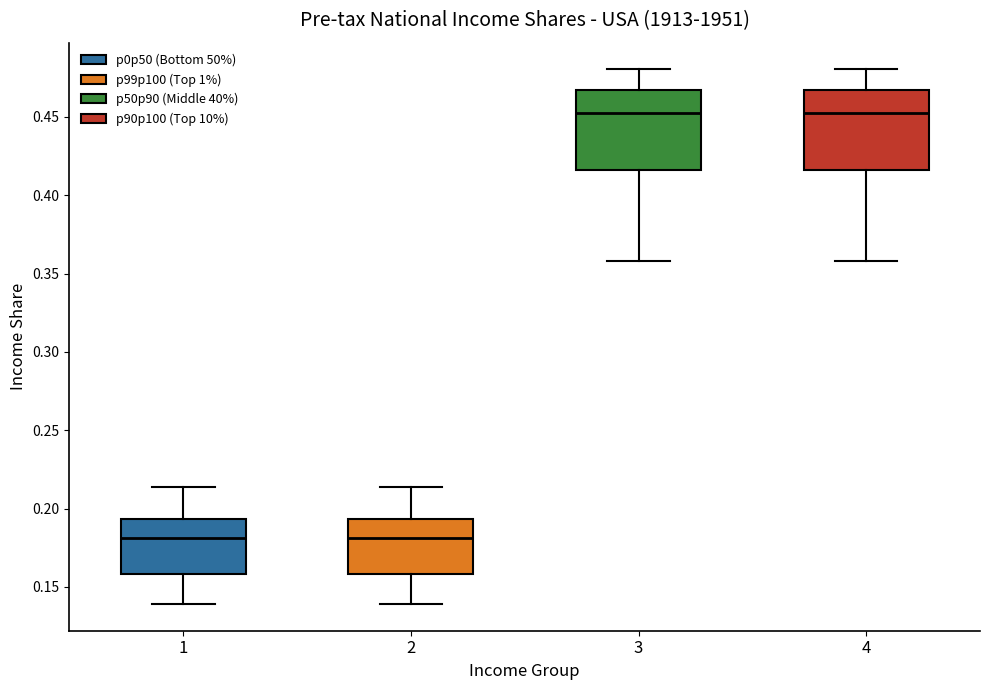

Where does the lower whisker of the box at x = 2 end on the y-axis? The values are not printed on the chart, so give them approximately, as read against the axis.

0.140